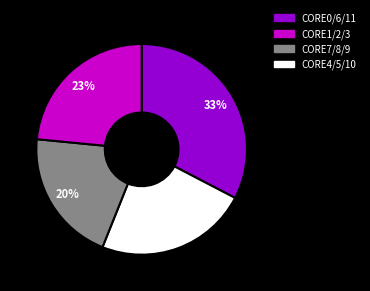

To the nearest percent, what is the average slice percentage?

25%